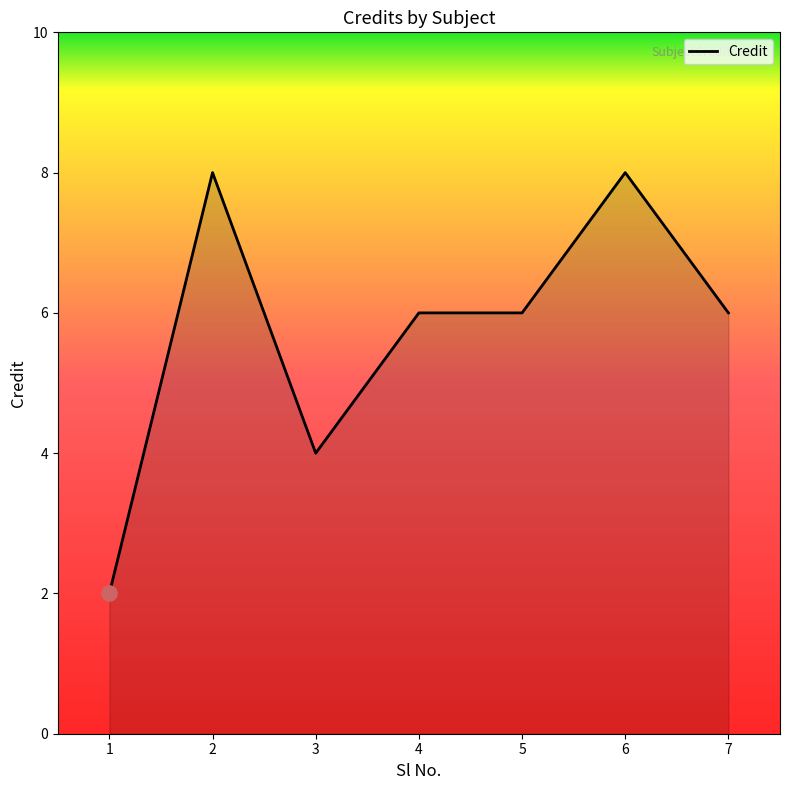

What is the ratio of the value at 4 to the value at 7?

1.0